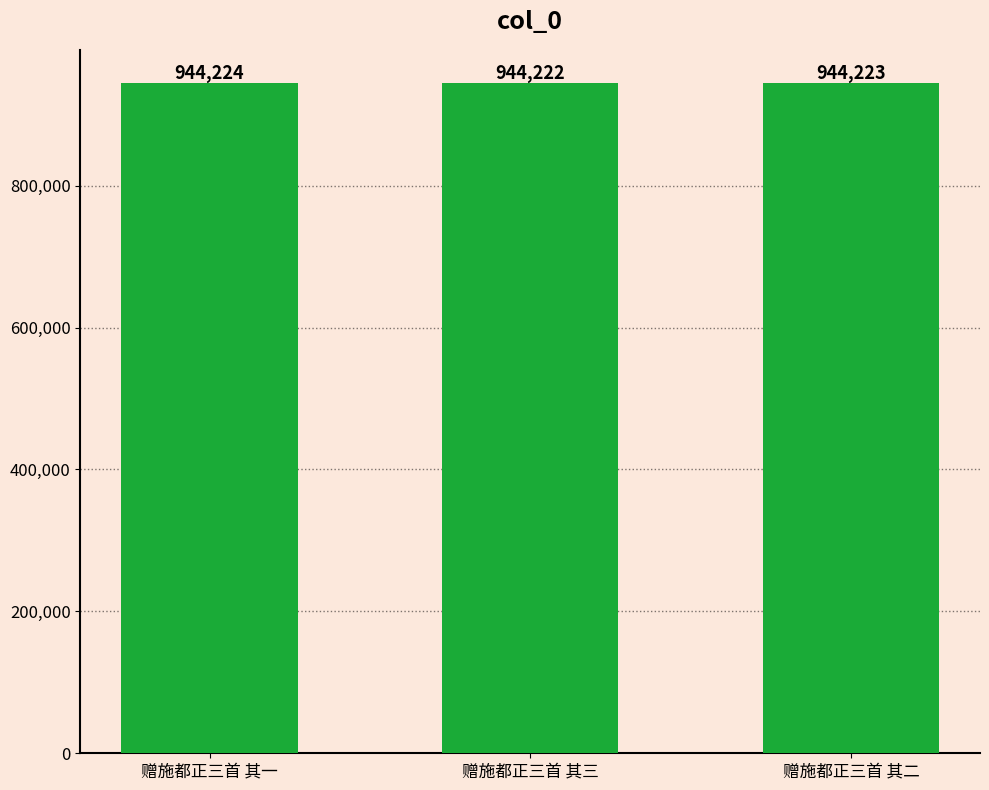

What is the difference between the second highest and minimum values?

1